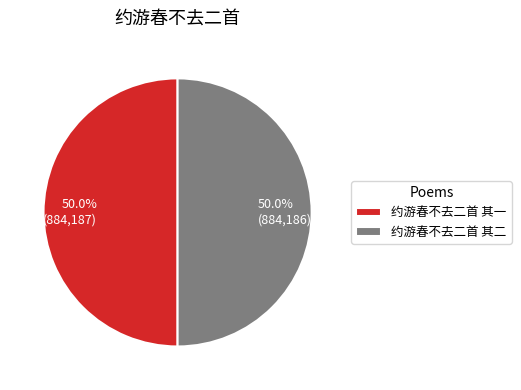

Is the sum of 约游春不去二首 其一 and 约游春不去二首 其二 greater than half?

Yes